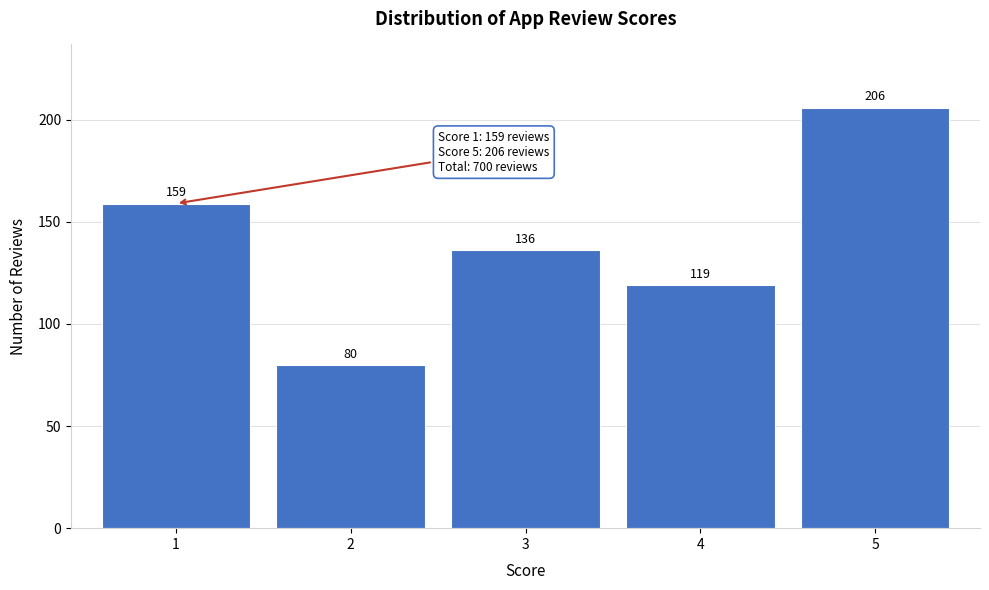

Reading right to left, extract all data points from this chart.

5=206	4=119	3=136	2=80	1=159